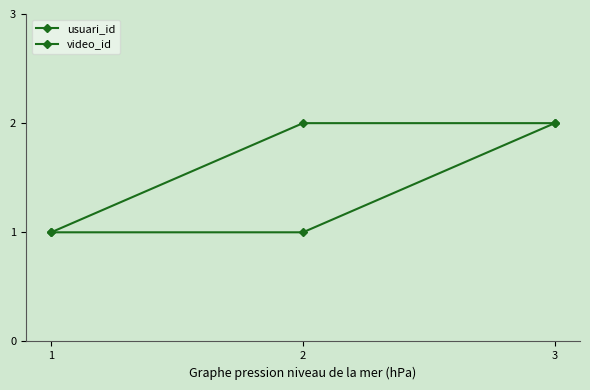

How many lines are shown in the chart?

2